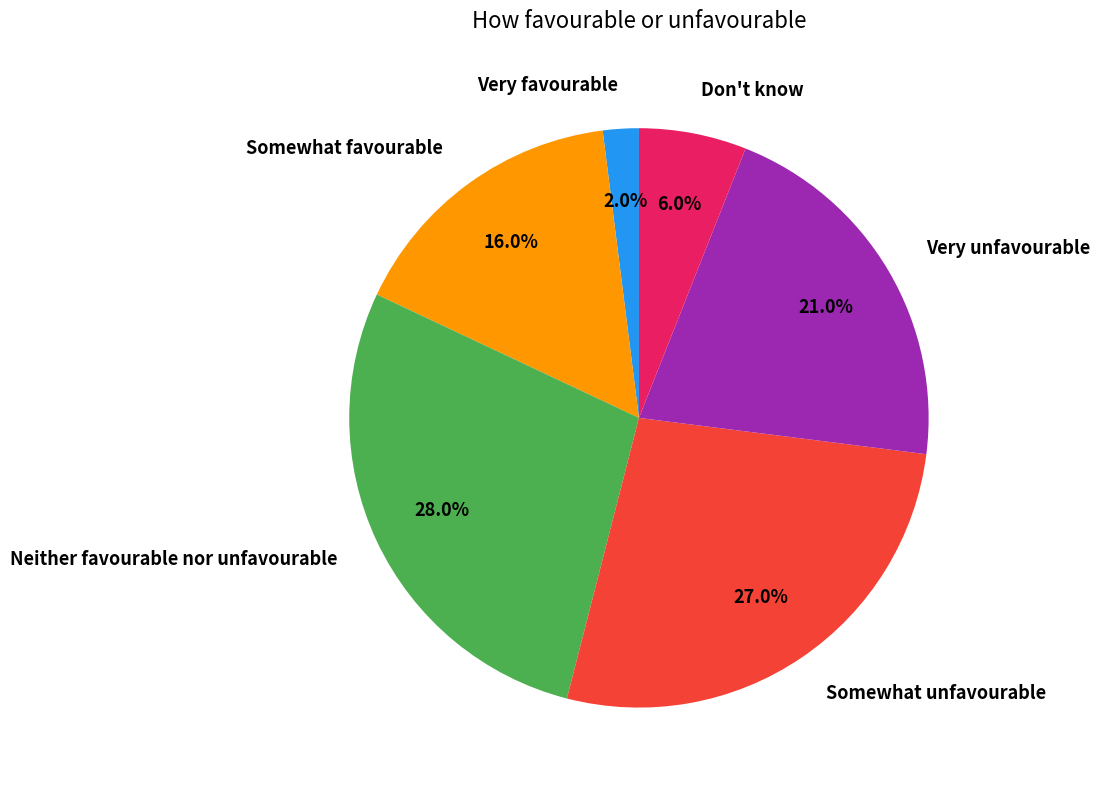

Does Don't know account for over 50% of the chart?

No